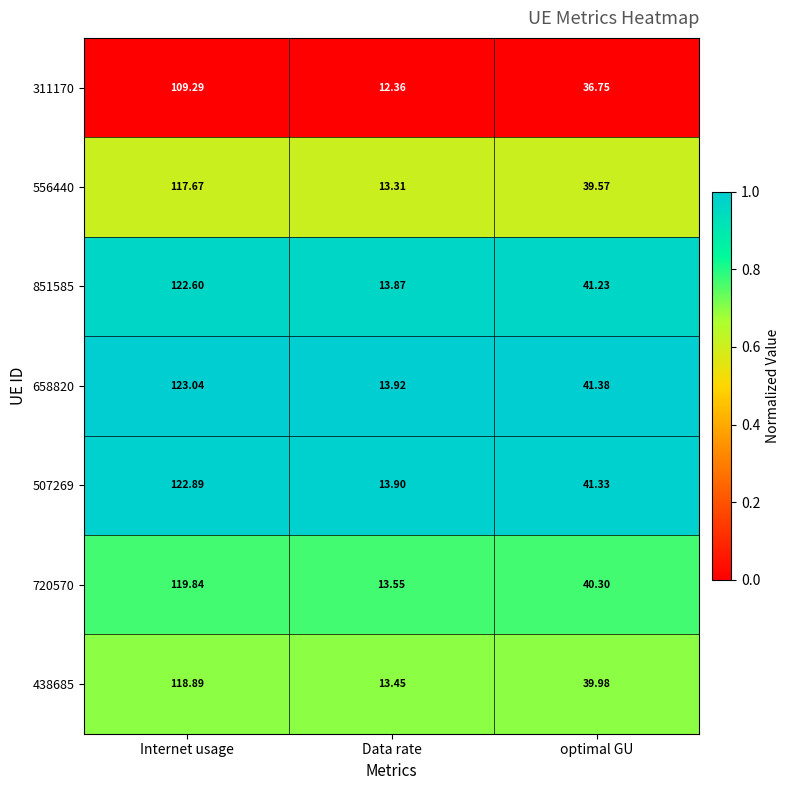

Rank the categories by 720570 value from lowest to highest.

Data rate, optimal GU, Internet usage